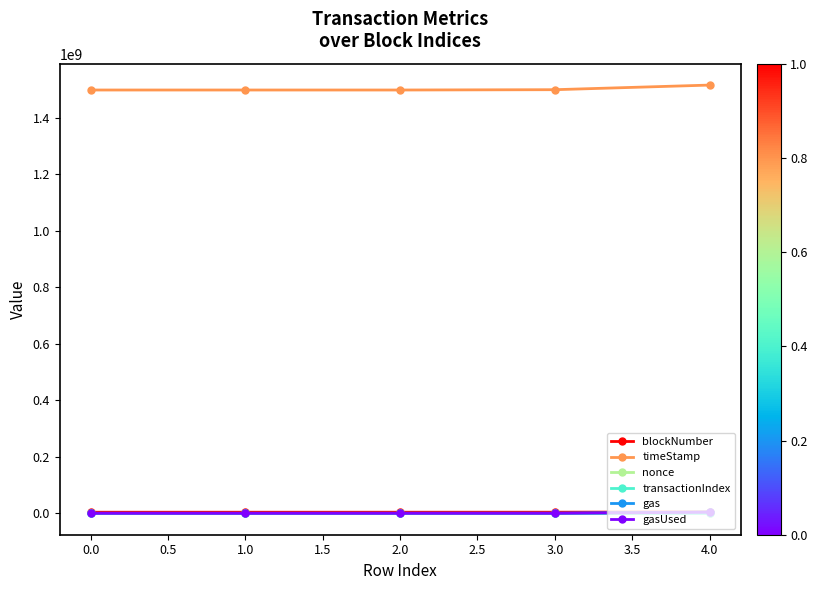

True or false: nonce has a value of 200 at 0.0.

True